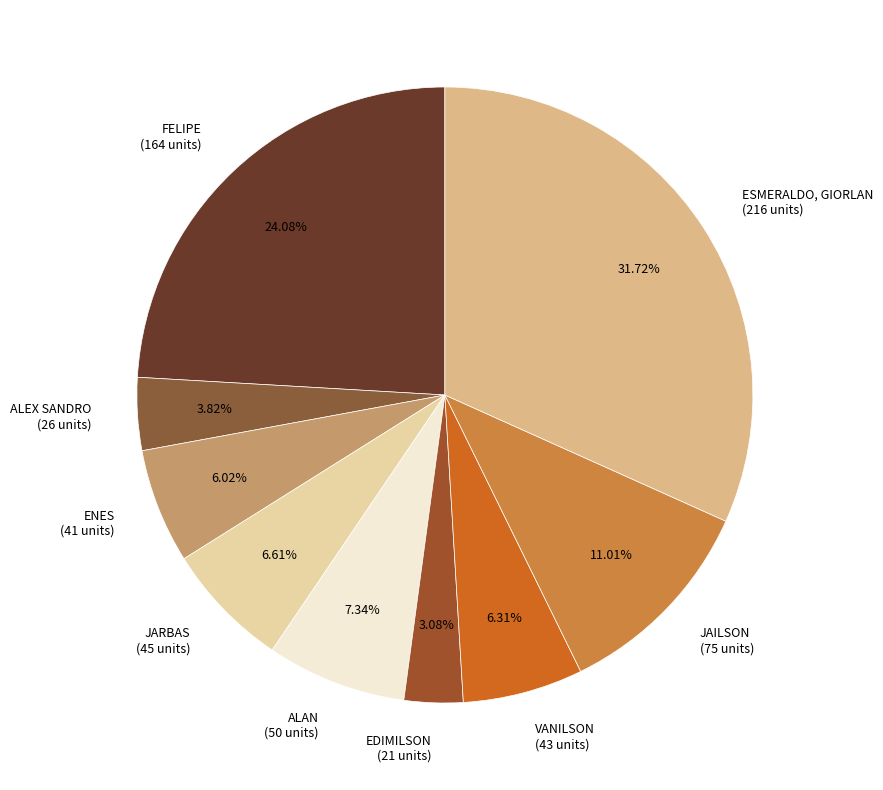

Does JARBAS represent more than half of the total?

No